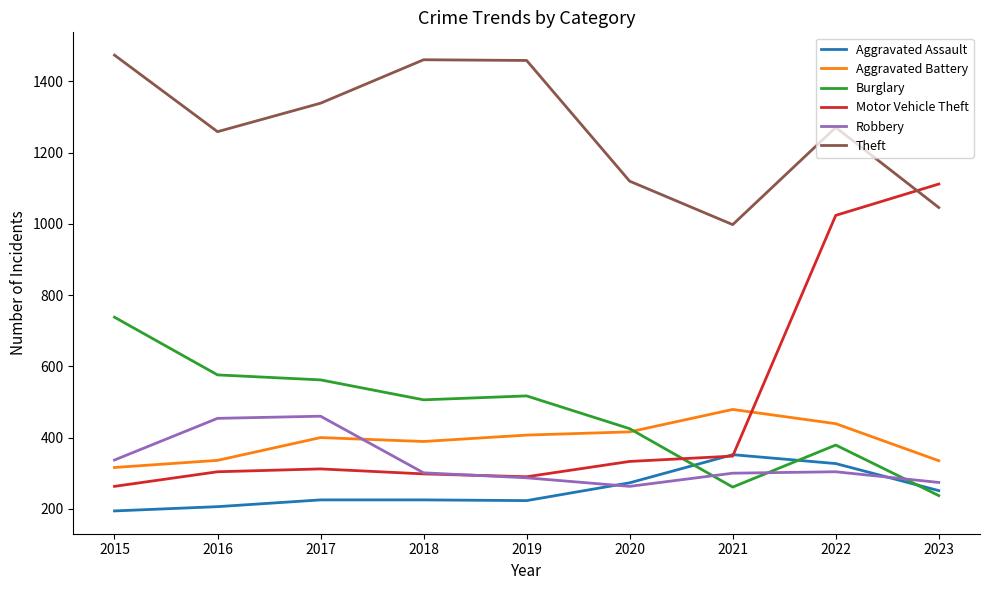

Is the value of Theft at 2015 greater than the value of Burglary at 2019?

Yes